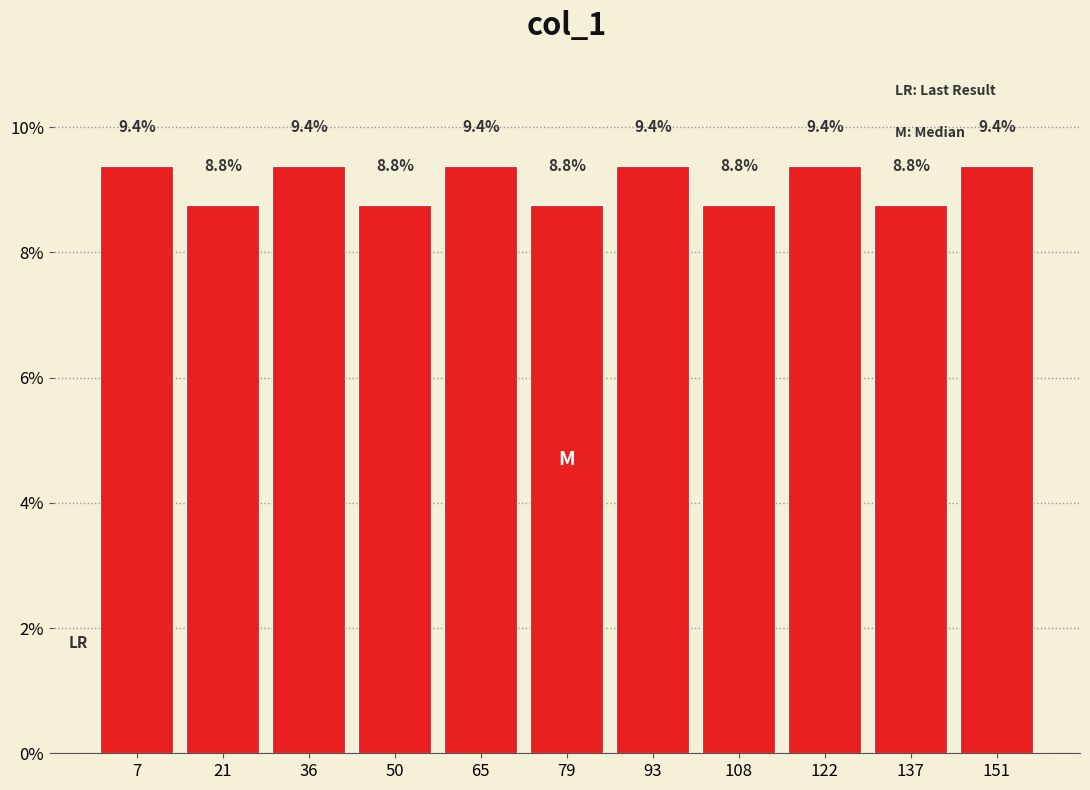

What is the height of the bar covering 116 to 130 on the x-axis? The bar edges are not printed on the chart, so give them approximately, as read against the axis.

9.4